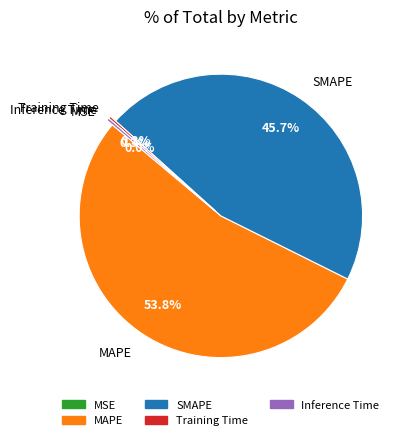

Which category has the biggest portion of the pie?

MAPE